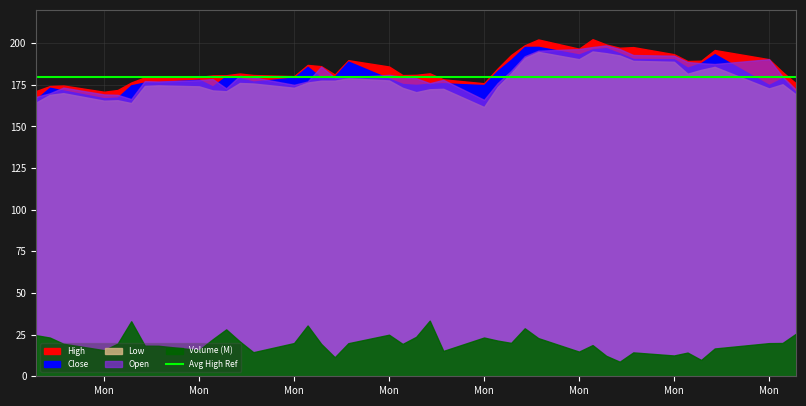

True or false: Close and Open cross at least once.

True